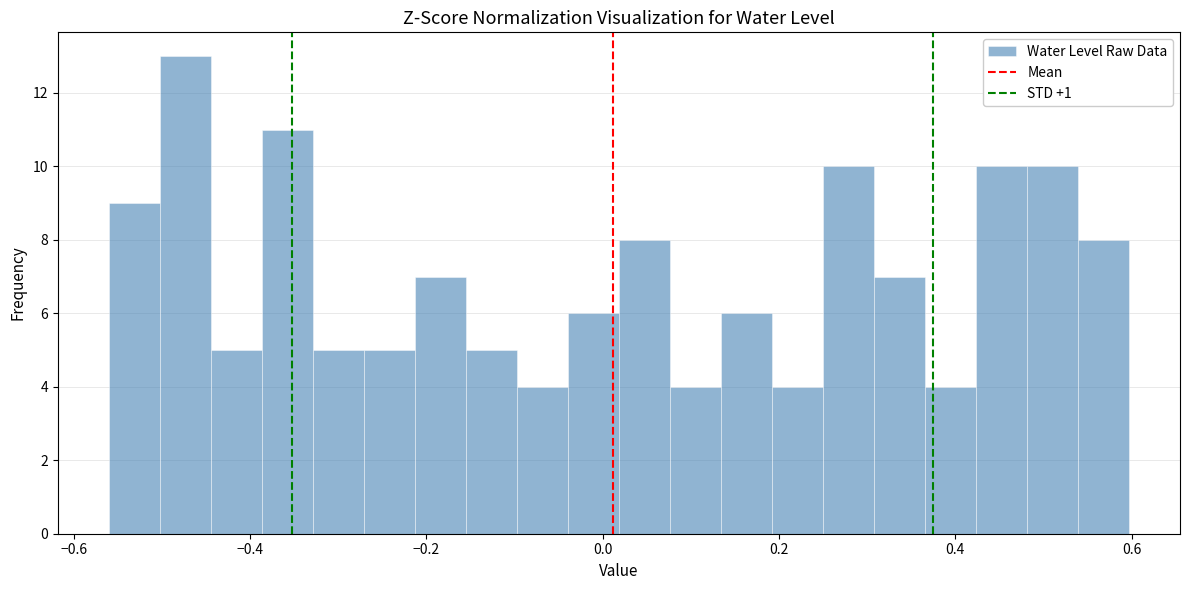

Around what value on the x-axis is the tallest bar? Give the approximate position of its centre, as read against the axis.

-0.48